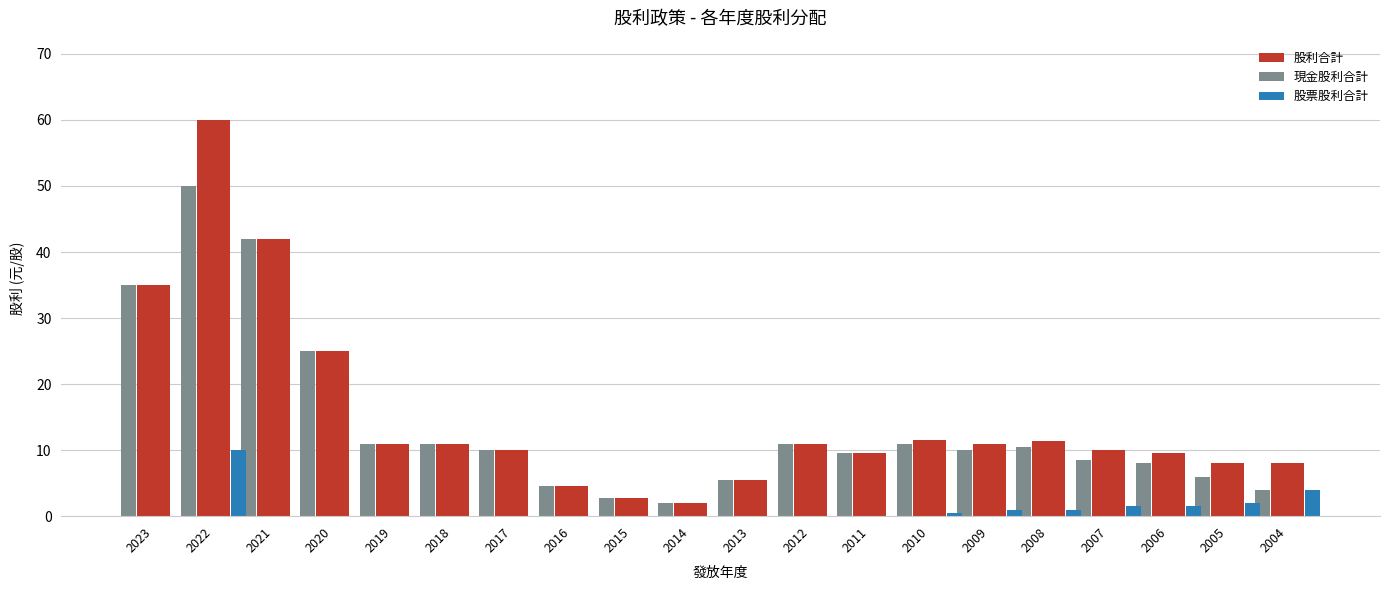

What are all the series names shown in the legend?

股利合計, 現金股利合計, 股票股利合計